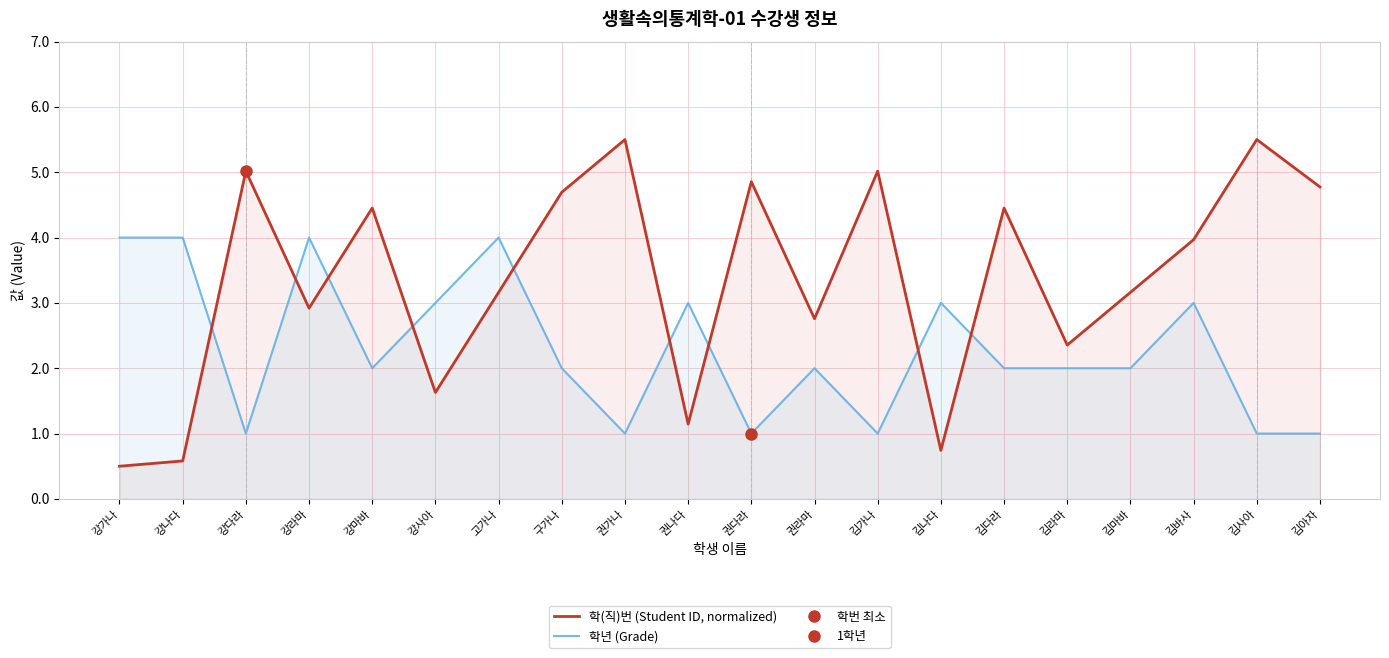

True or false: 학년 (Grade) has a value of 3.0 at 김바사.

True